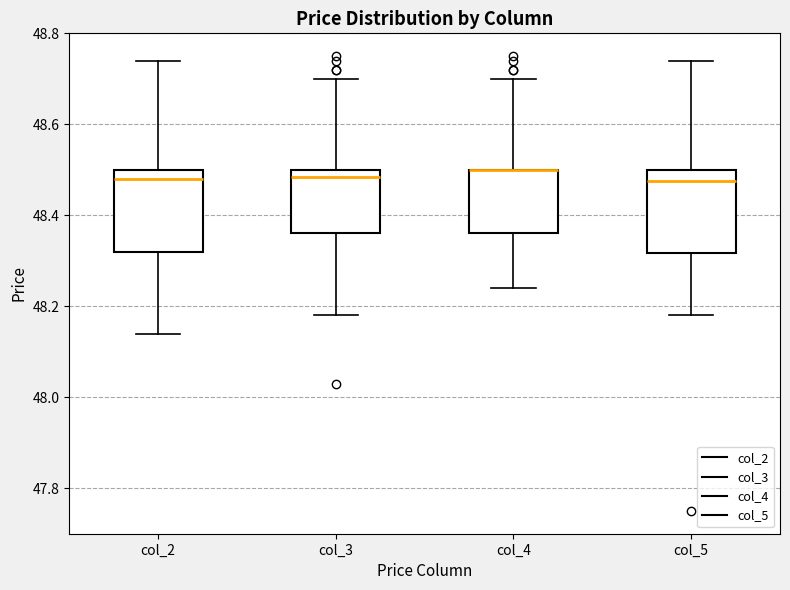

Where does the upper whisker of the box for col_4 end on the y-axis? The values are not printed on the chart, so give them approximately, as read against the axis.

48.70